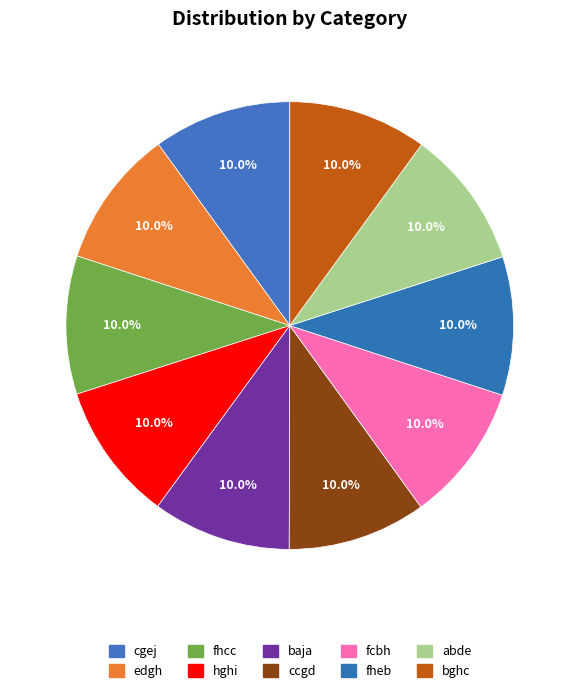

Is fheb the majority of the pie?

No